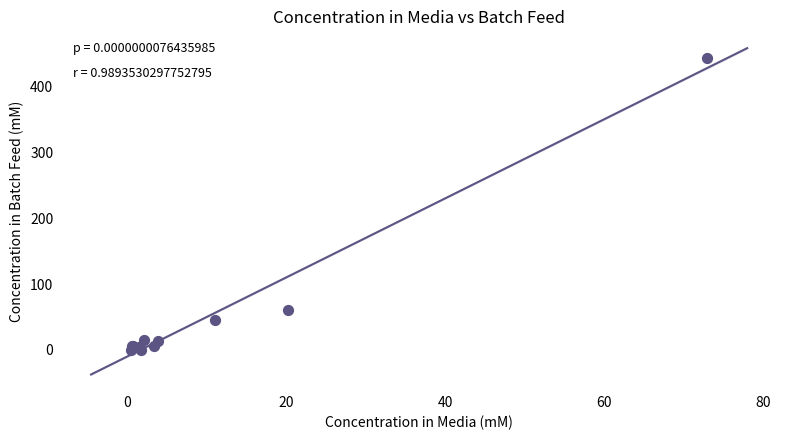

What Y value in the scatter plot is closest to 222?

60.0